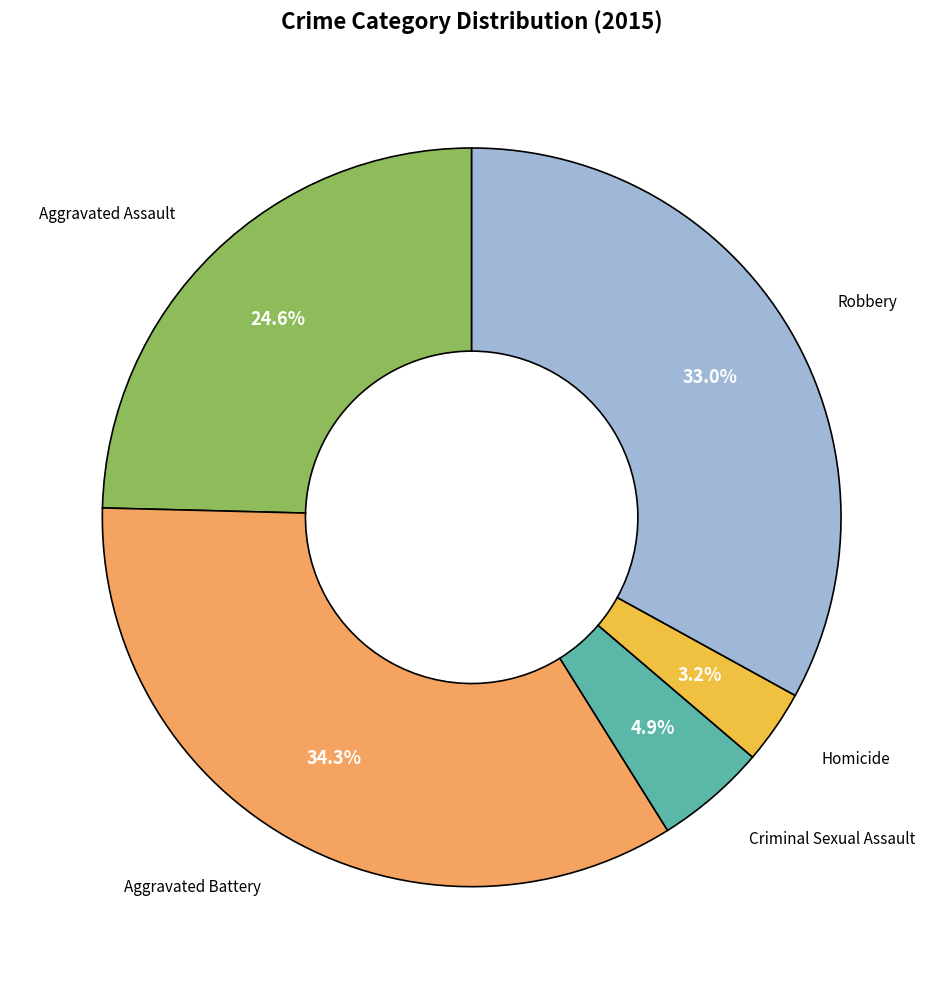

Is there any slice that represents more than half of the pie?

No